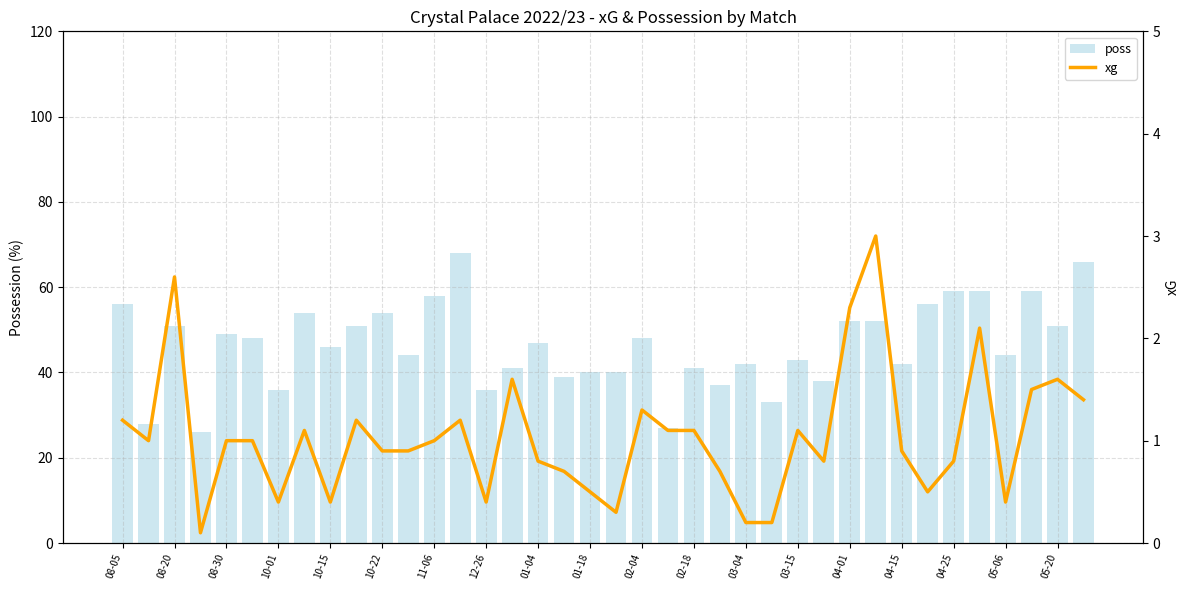

Is it true that poss equals 59.0 at 35?

True